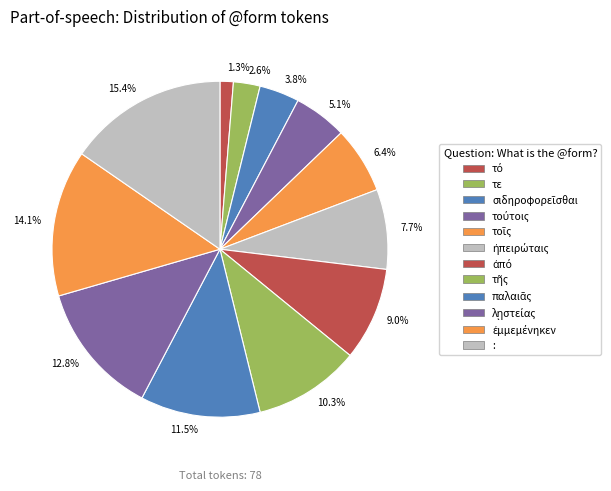

Combined, what portion of the pie is τε and παλαιᾶς?

14.1%